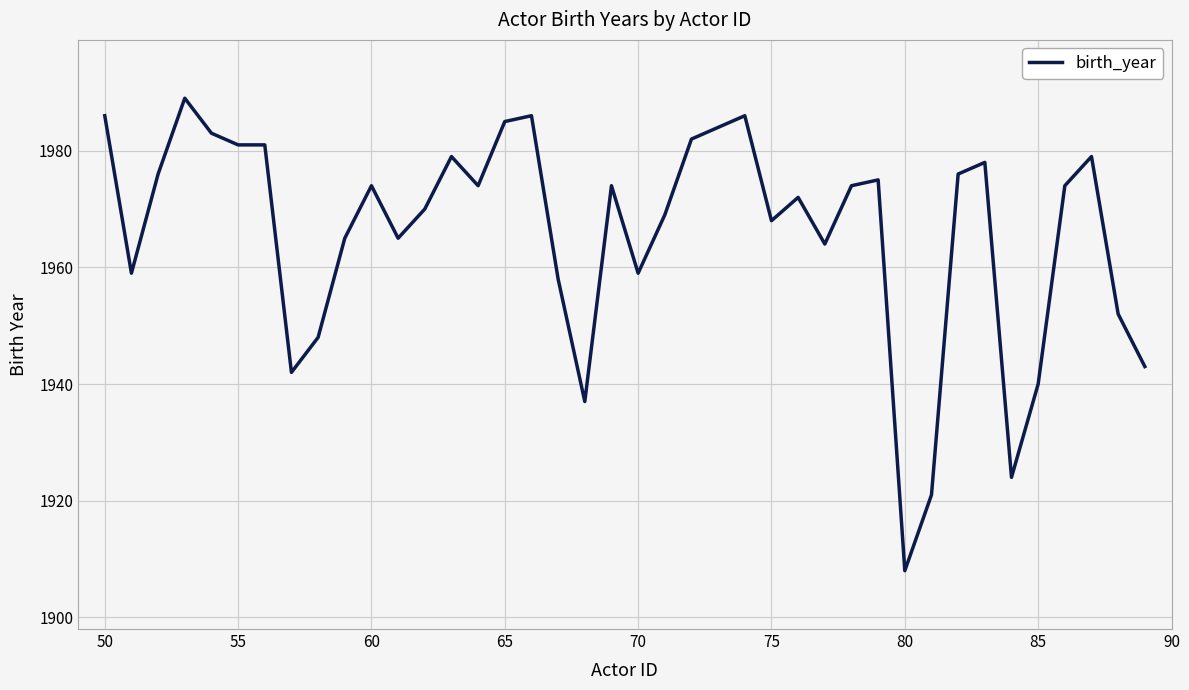

What is the minimum value shown in the chart?

1908